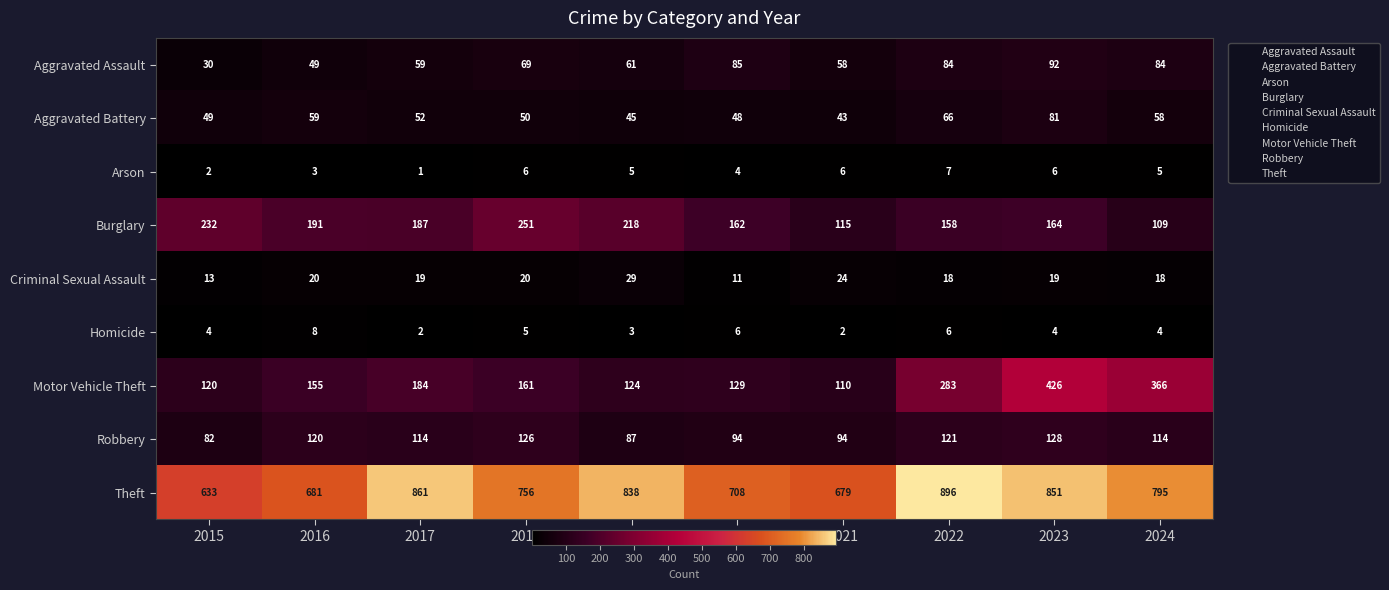

What is the spread (max minus min) of values at 2016?

678